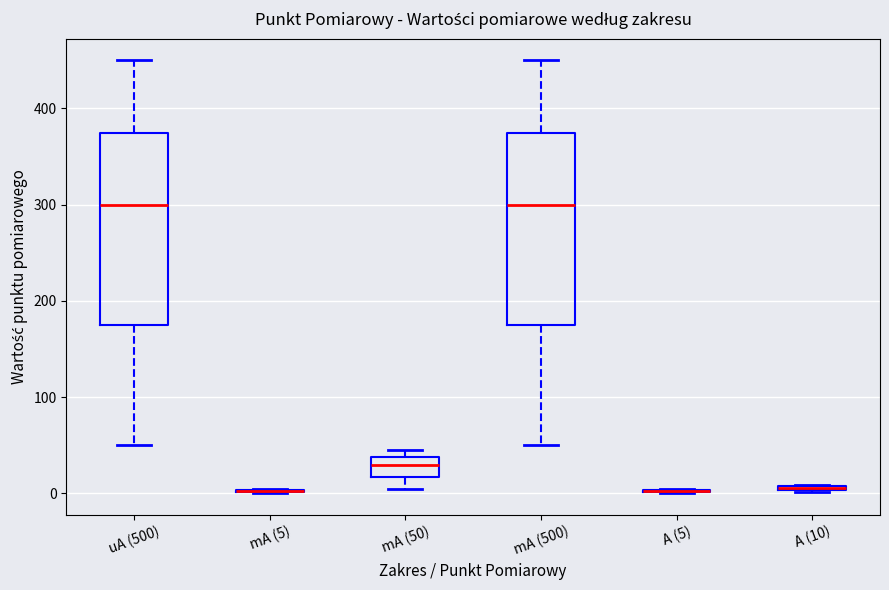

Where is the lower edge of the box for A (10) on the y-axis? The values are not printed on the chart, so give them approximately, as read against the axis.

0